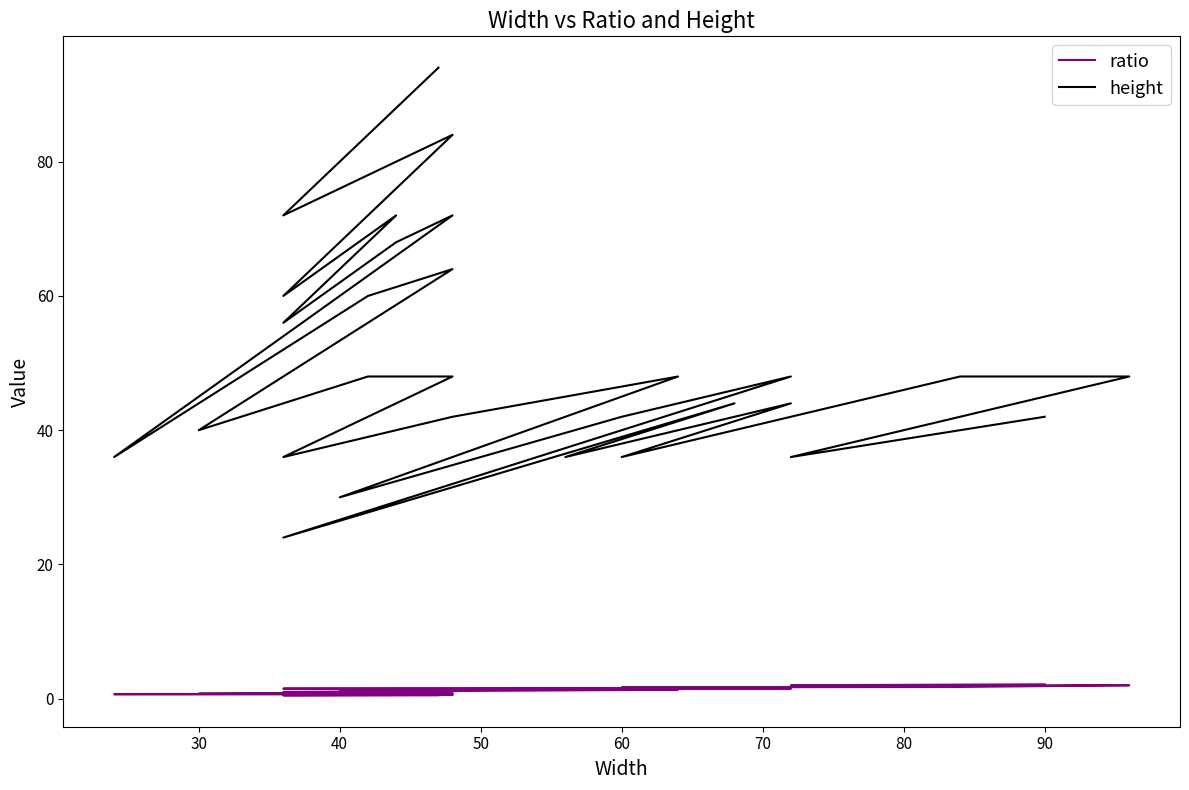

How many lines are shown in the chart?

2